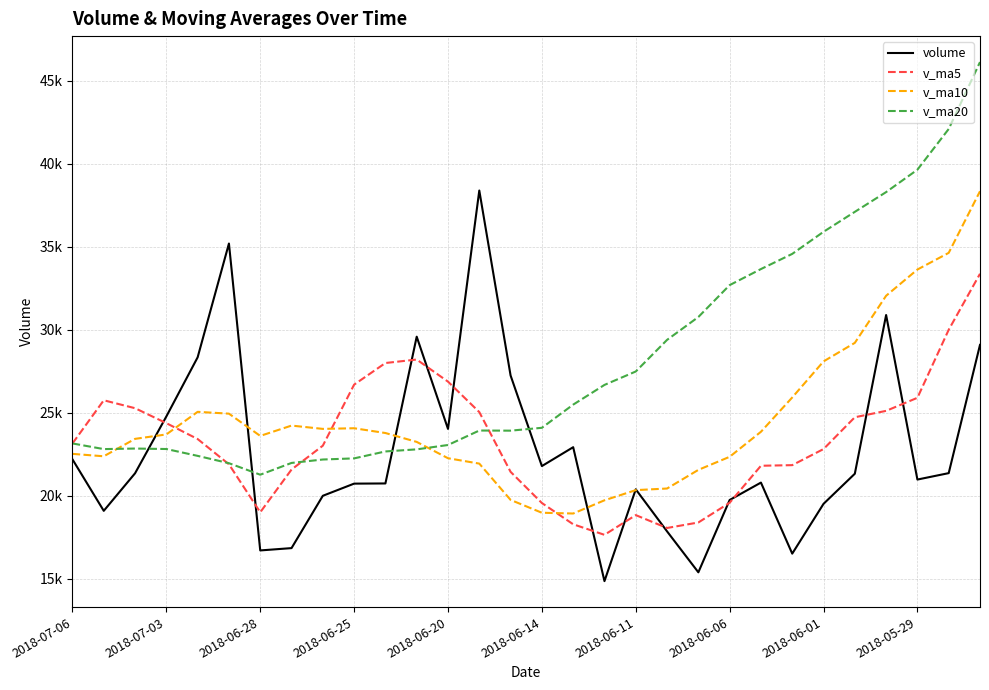

What is the minimum value shown in the chart?

14858.0